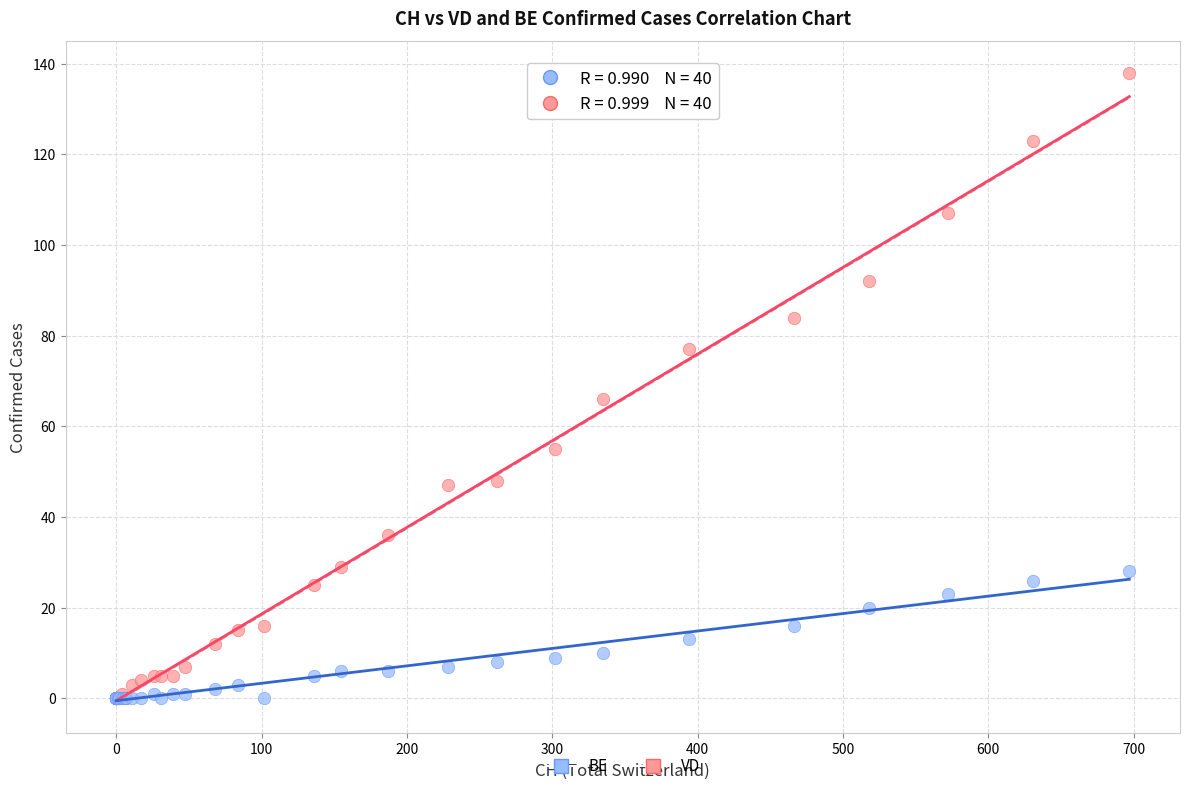

Across all series, what Y value is closest to 69?

66